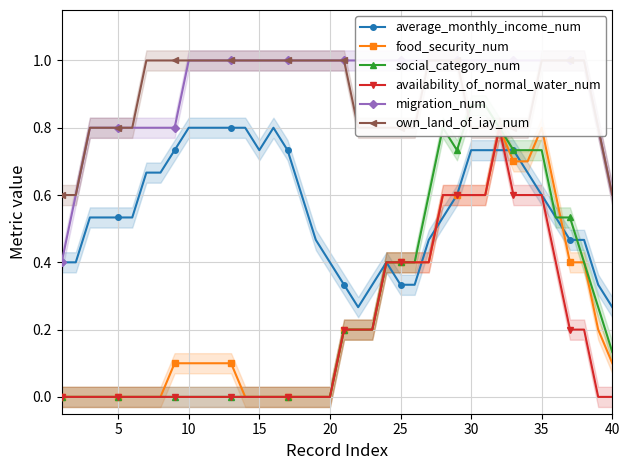

True or false: average_monthly_income_num and migration_num cross at least once.

False